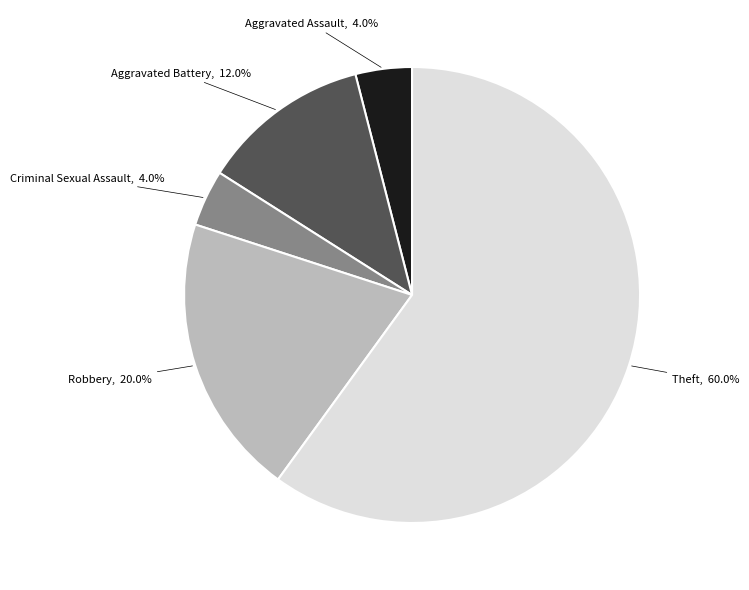

What is the total percentage of Aggravated Assault, 4.0% and Aggravated Battery, 12.0%?

16.0%